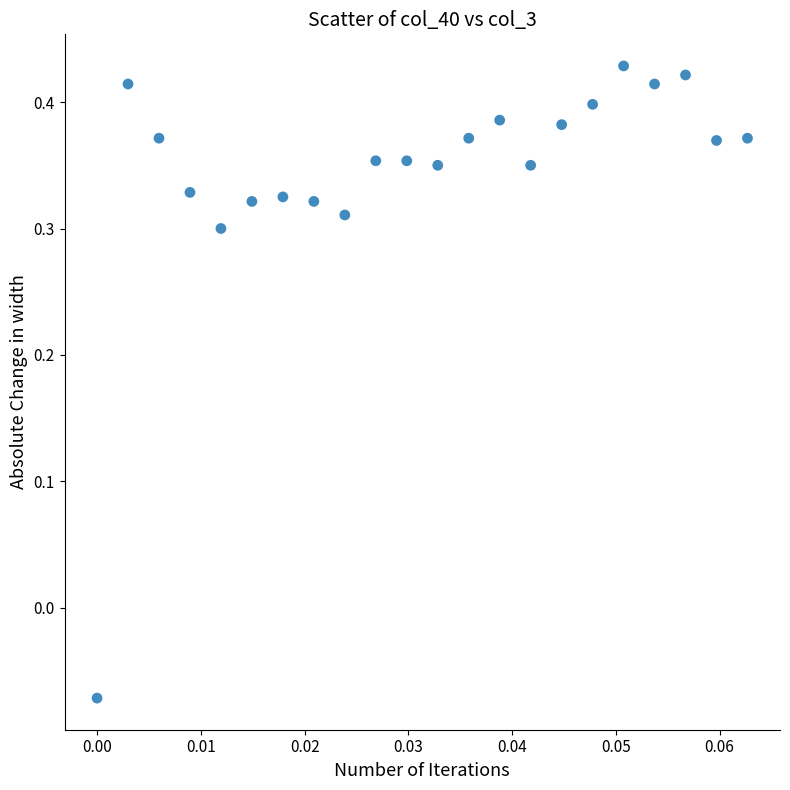

What is the range of Y values (max minus min)?

0.5